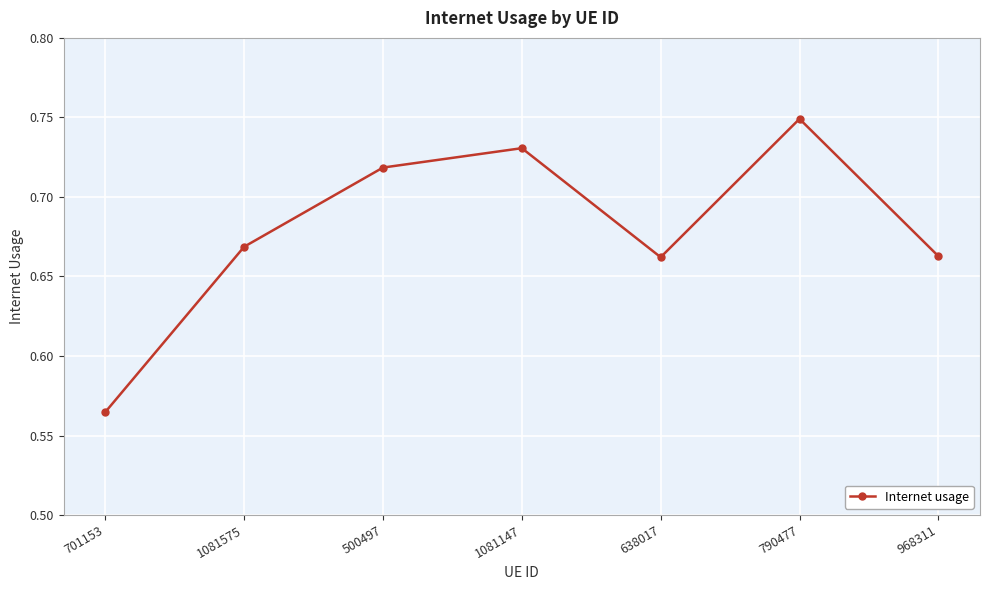

How many interior local valleys (lower than both neighbors) does the data have?

1